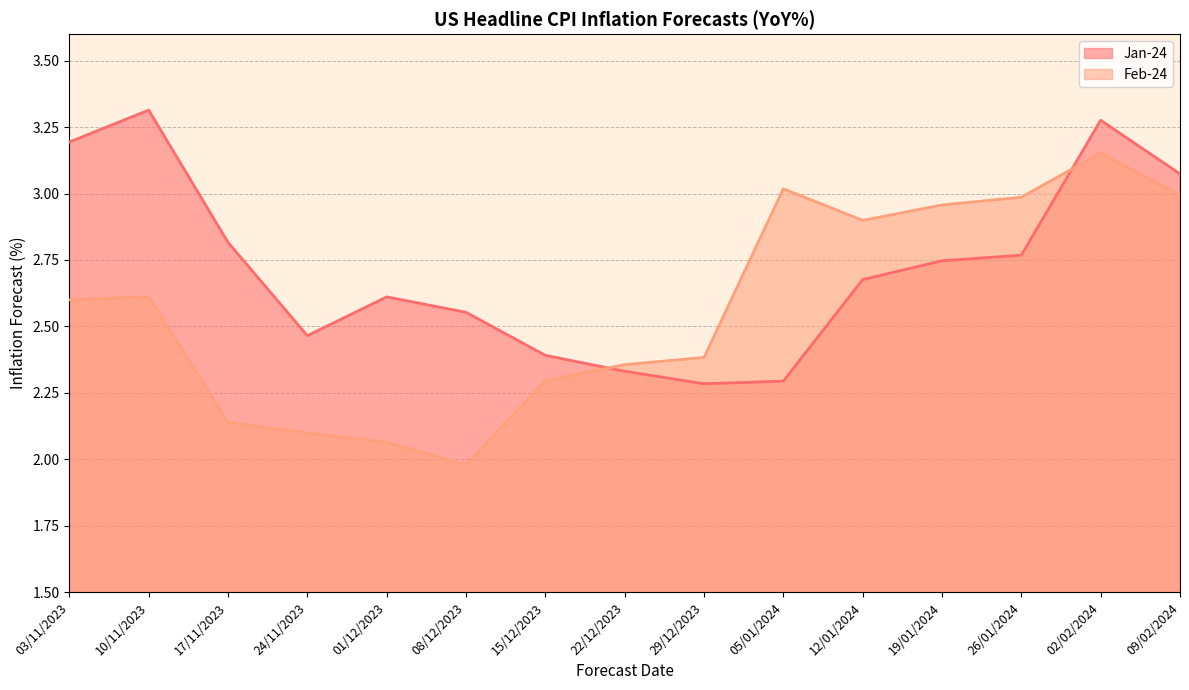

Which series has the largest total across all categories?

Jan-24